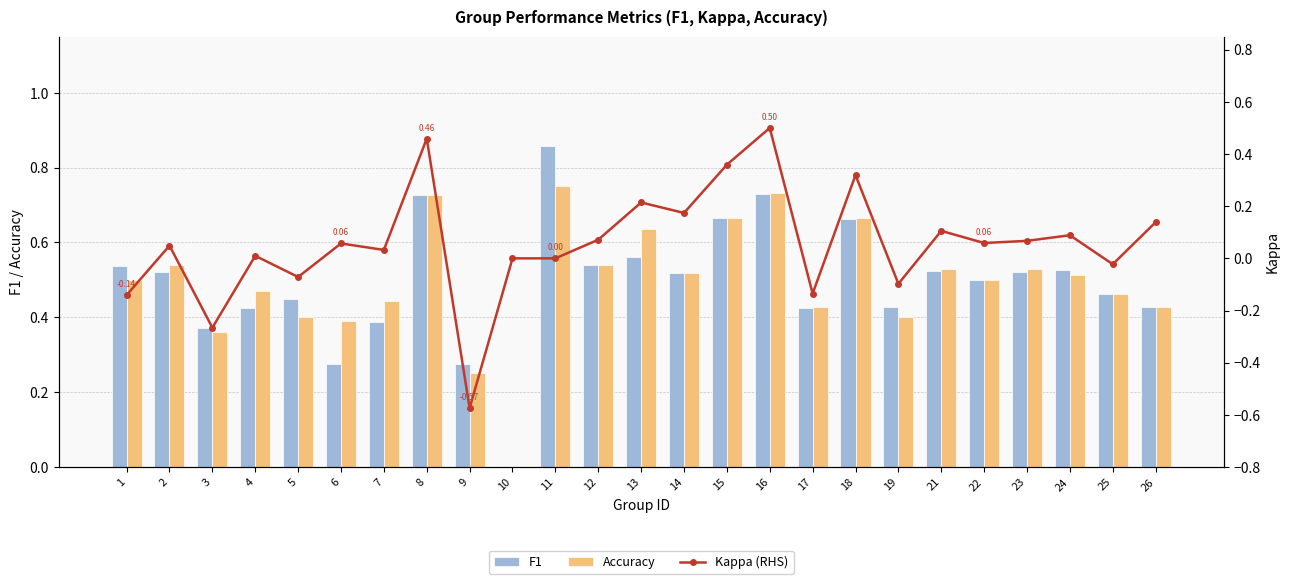

Reading right to left, list all the values displayed in this chart.

F1: 0.4	0.5	0.5	0.5	0.5	0.5	0.4	0.7	0.4	0.7	0.7	0.5	0.6	0.5	0.9	0.0	0.3	0.7	0.4	0.3	0.5	0.4	0.4	0.5	0.5
Accuracy: 0.4	0.5	0.5	0.5	0.5	0.5	0.4	0.7	0.4	0.7	0.7	0.5	0.6	0.5	0.8	0.0	0.2	0.7	0.4	0.4	0.4	0.5	0.4	0.5	0.5
Kappa (RHS): 0.1	-0.0	0.1	0.1	0.1	0.1	-0.1	0.3	-0.1	0.5	0.4	0.2	0.2	0.1	0.0	0.0	-0.6	0.5	0.0	0.1	-0.1	0.0	-0.3	0.0	-0.1